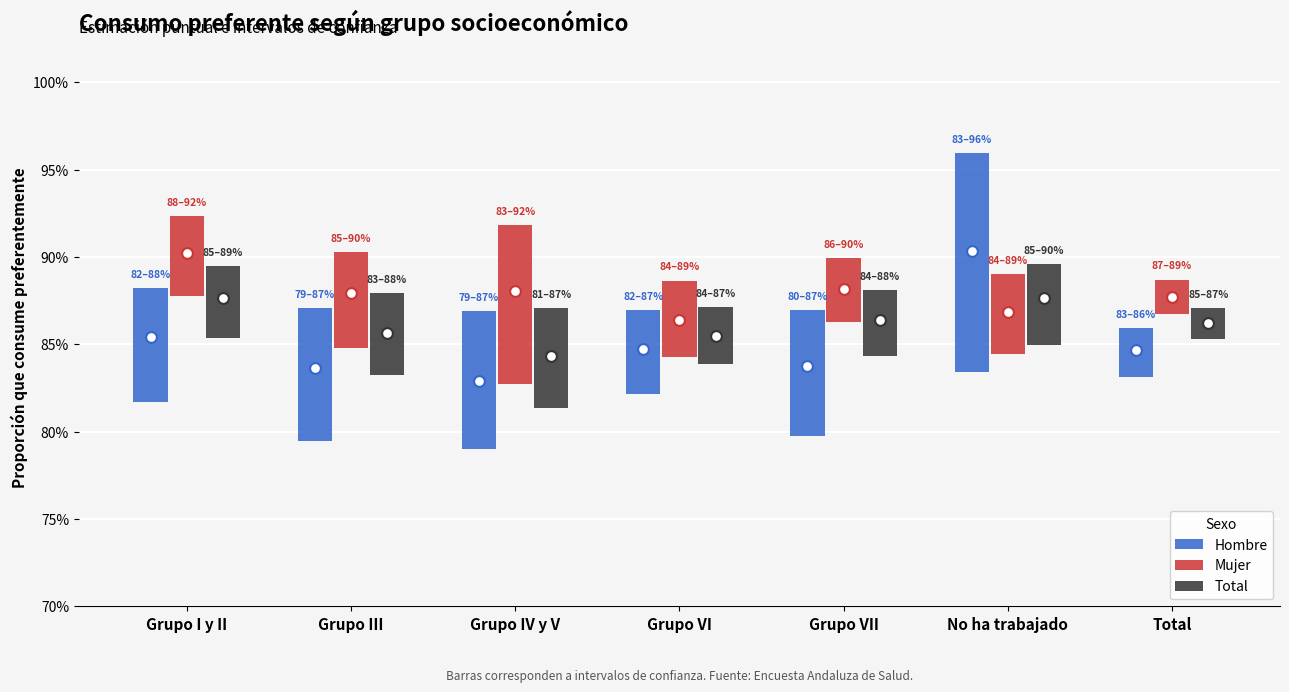

Which series contains the highest Y value?

Hombre